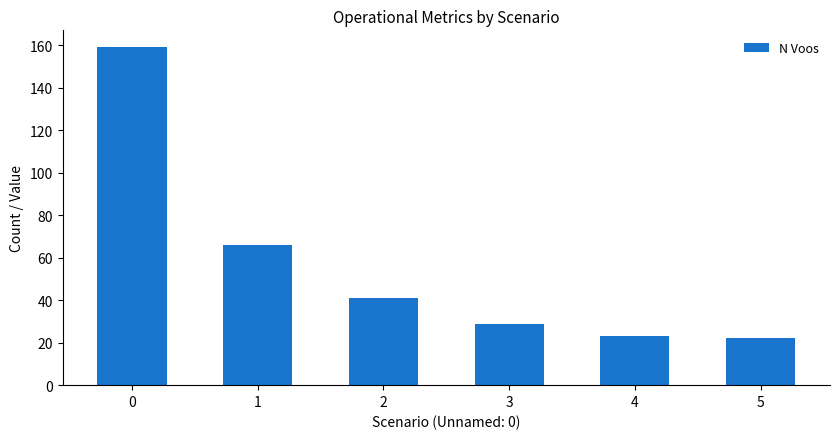

Are the bars horizontal?

No